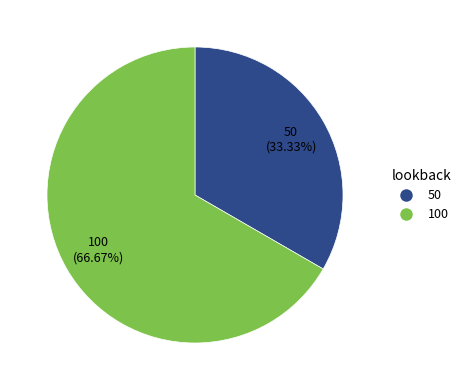

Is there any slice that represents more than half of the pie?

Yes